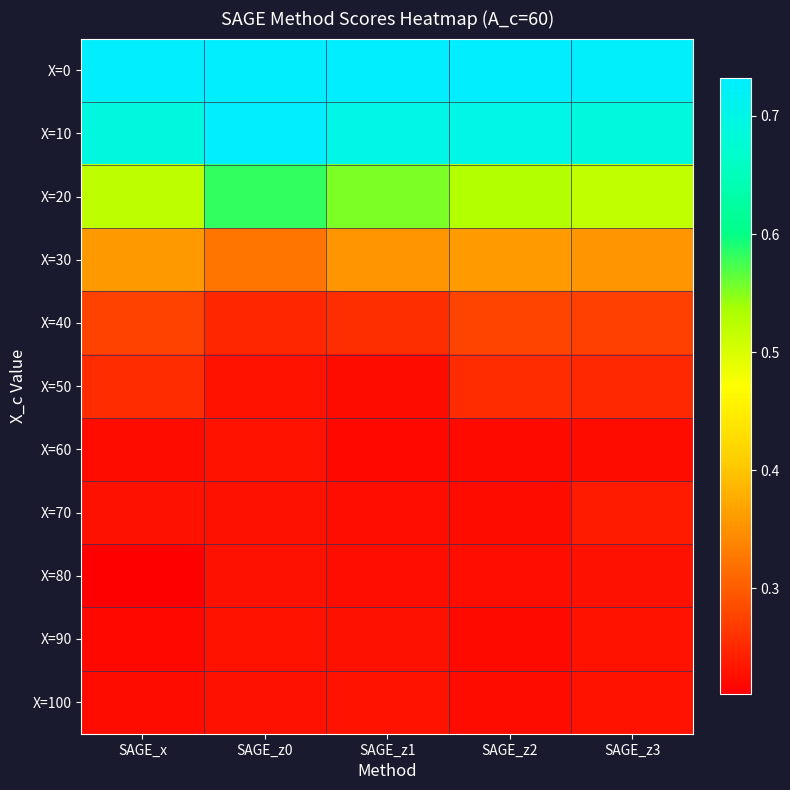

Rank the series by their maximum value, from highest to lowest.

X=0, X=10, X=20, X=30, X=40, X=50, X=70, X=60, X=90, X=100, X=80